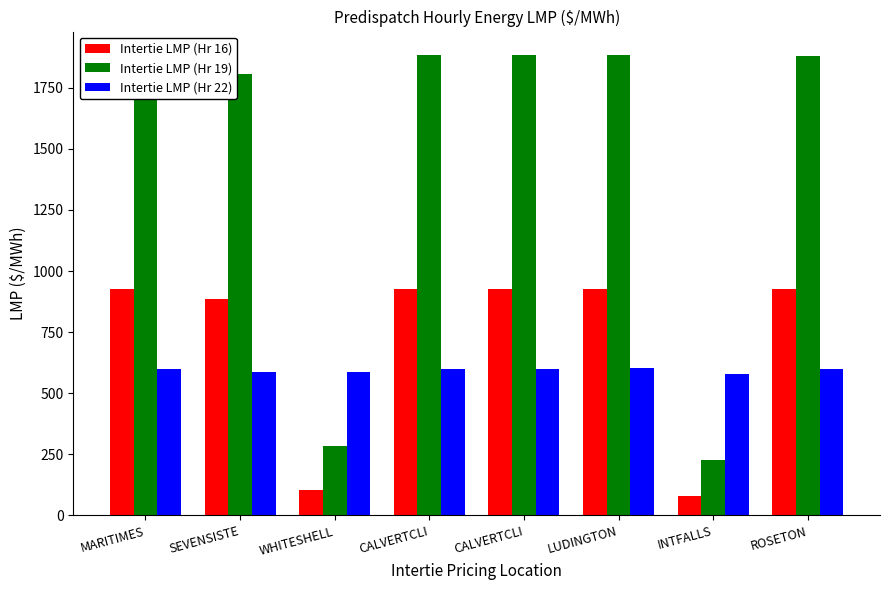

At which category does the chart reach its minimum across all series?

INTFALLS